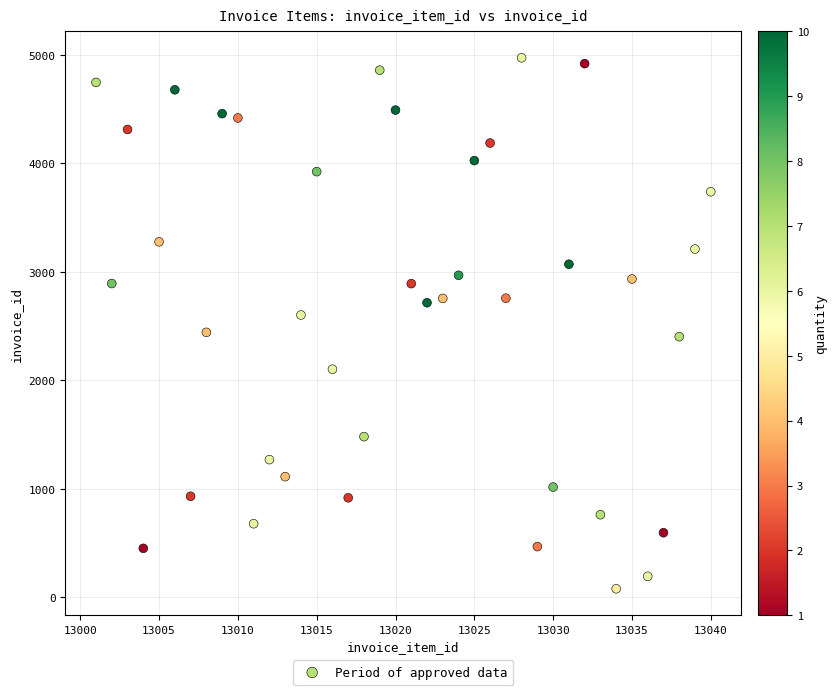

What is the range of X values (max minus min)?

39